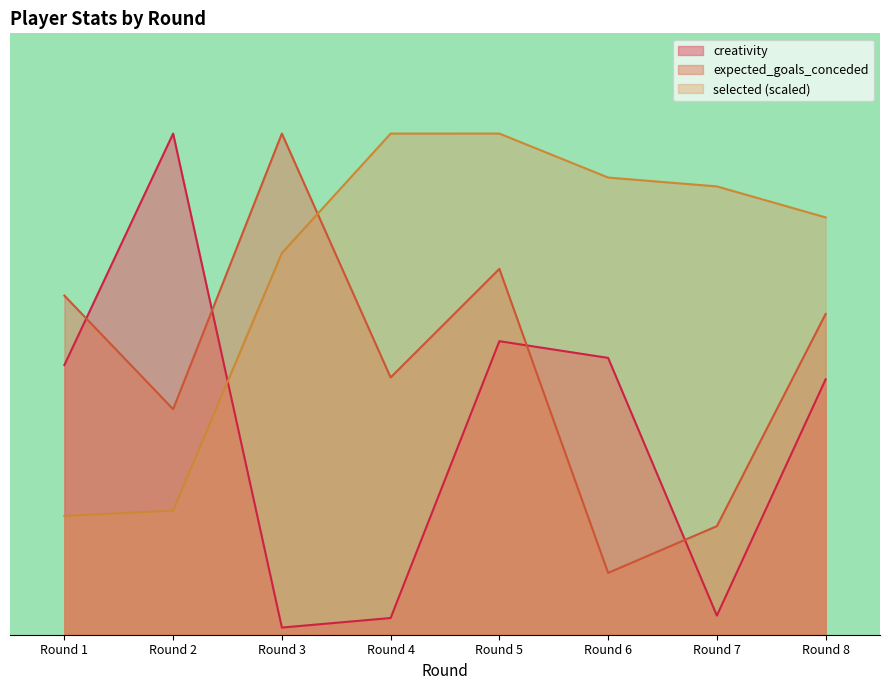

Does the chart display data point markers on the line(s)?

No